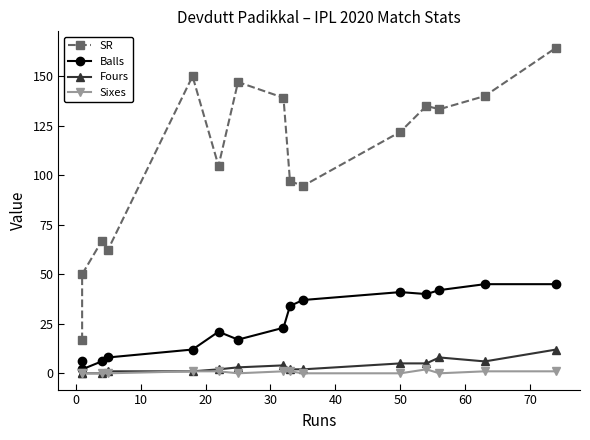

Is the value of Sixes at 12 greater than the value of SR at 80?

No